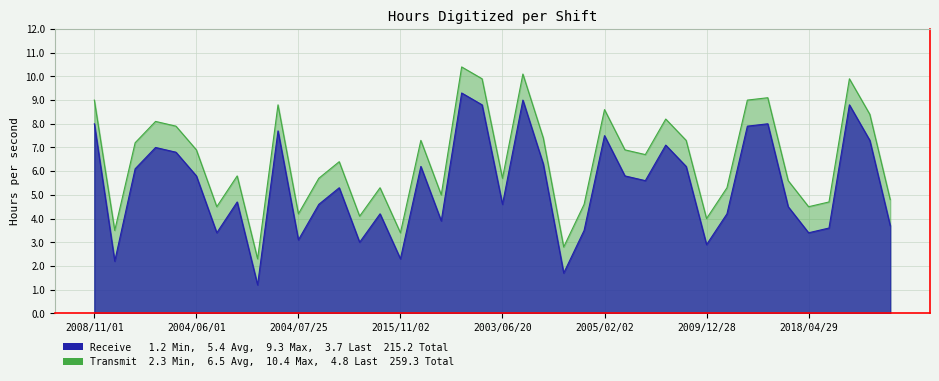

How many values in the Transmit series exceed 6?

21